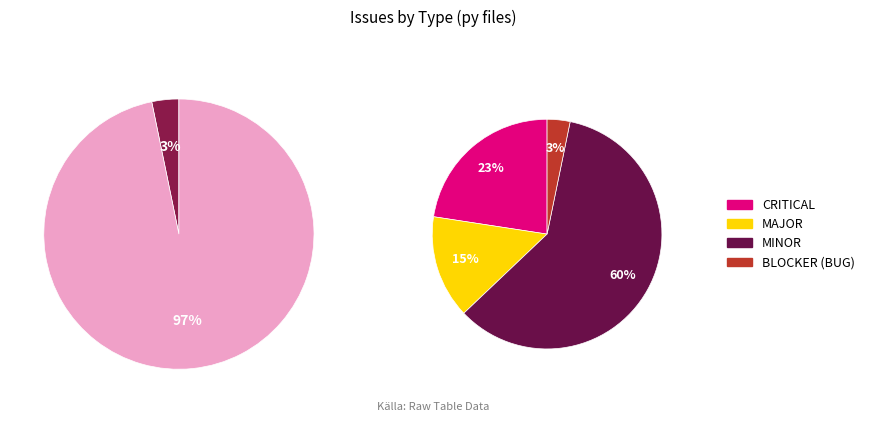

How many slices are in this pie chart?

2